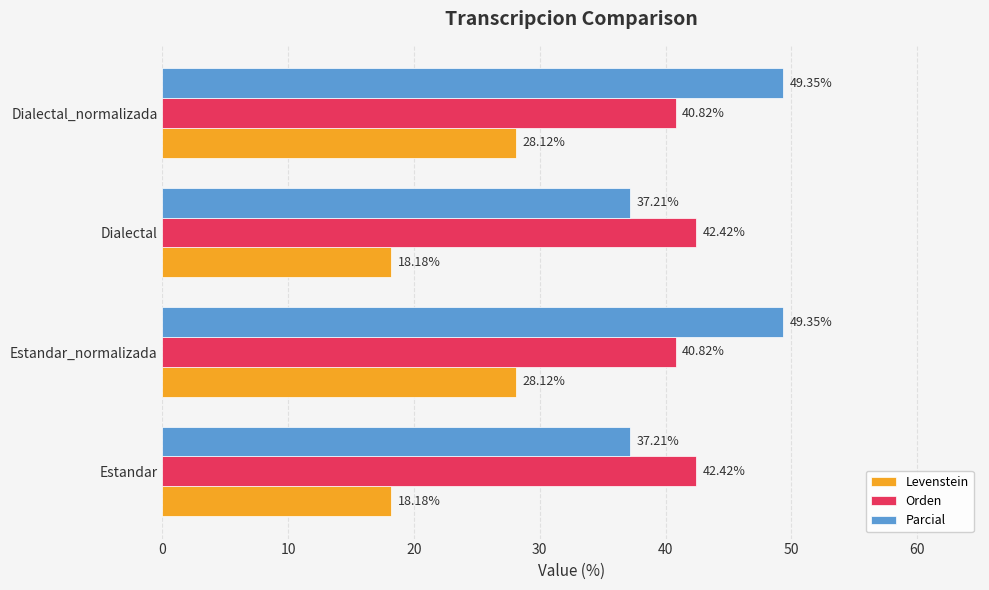

What is the difference between the highest and lowest values at Estandar?

24.2